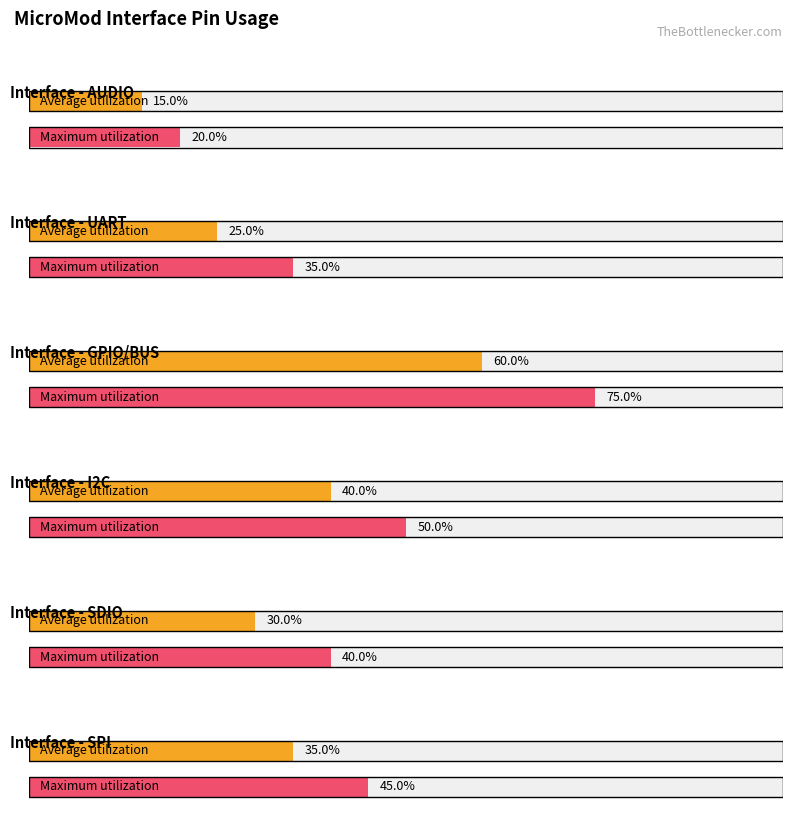

Between 2 and 5, which series saw the biggest shift?

Maximum utilization